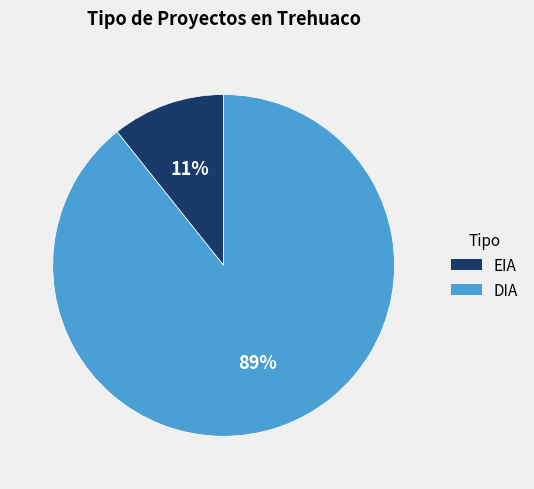

Which slice is the smallest?

EIA